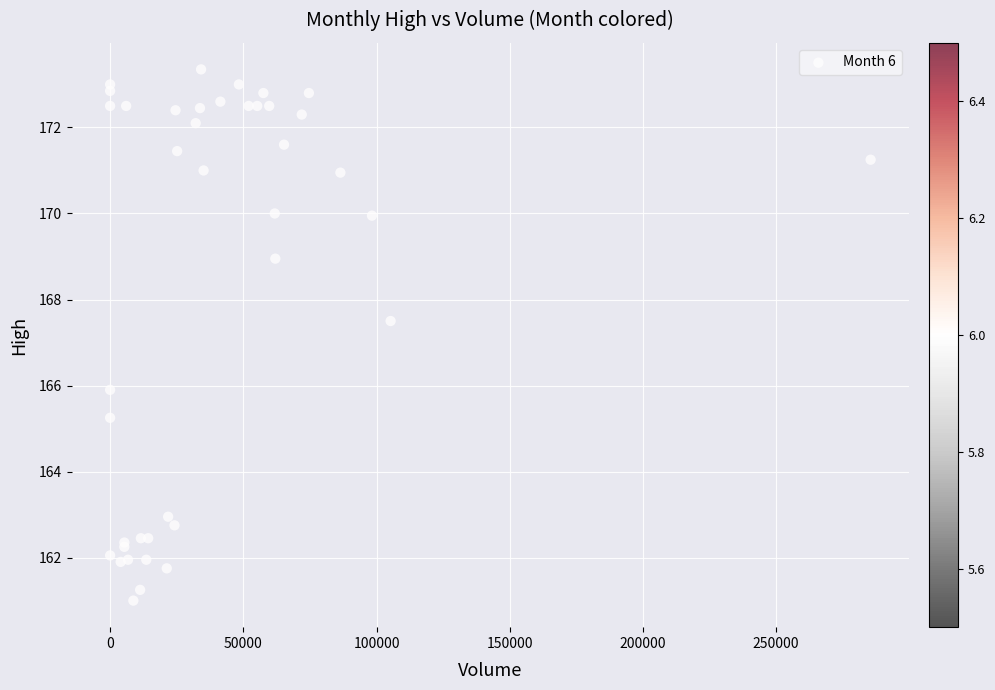

What Y value in the scatter plot is closest to 167?

167.5